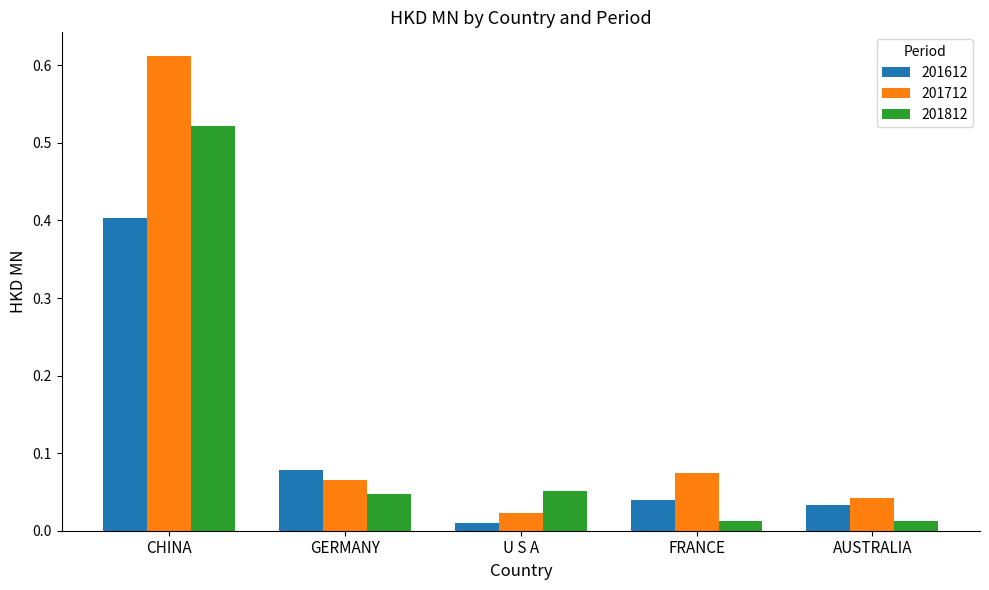

At how many categories does at least one series exceed 0?

5